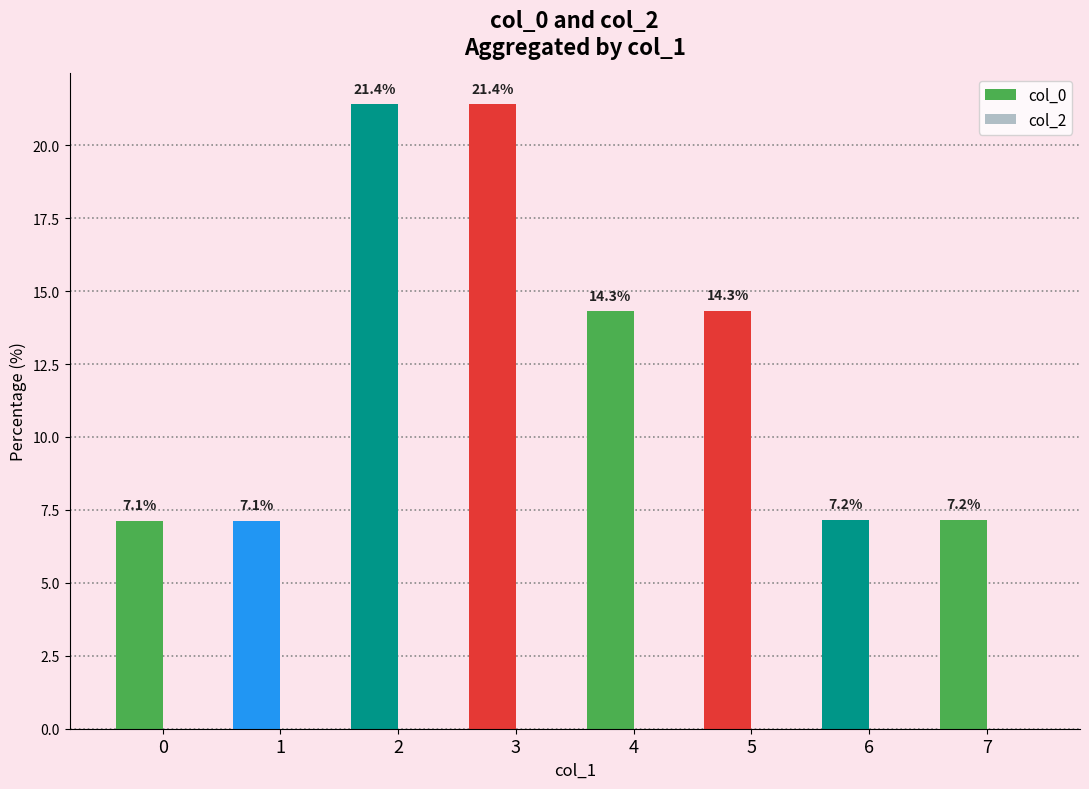

How many bars are there in total?

8